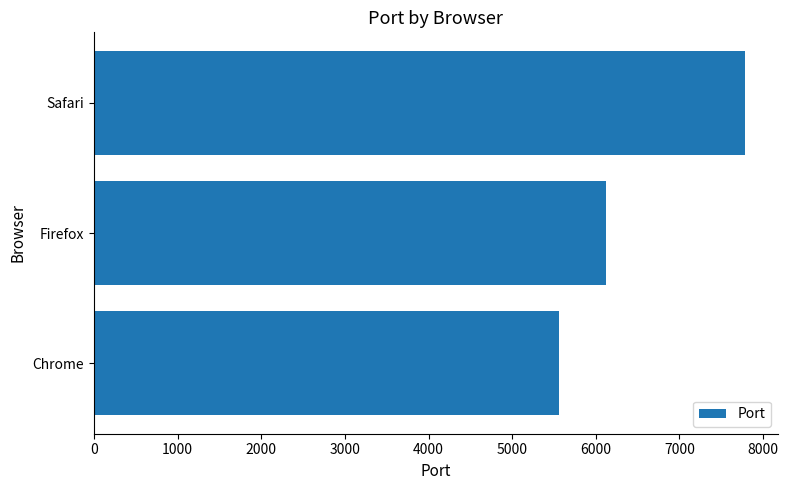

Rank the categories by value from highest to lowest.

Safari, Firefox, Chrome